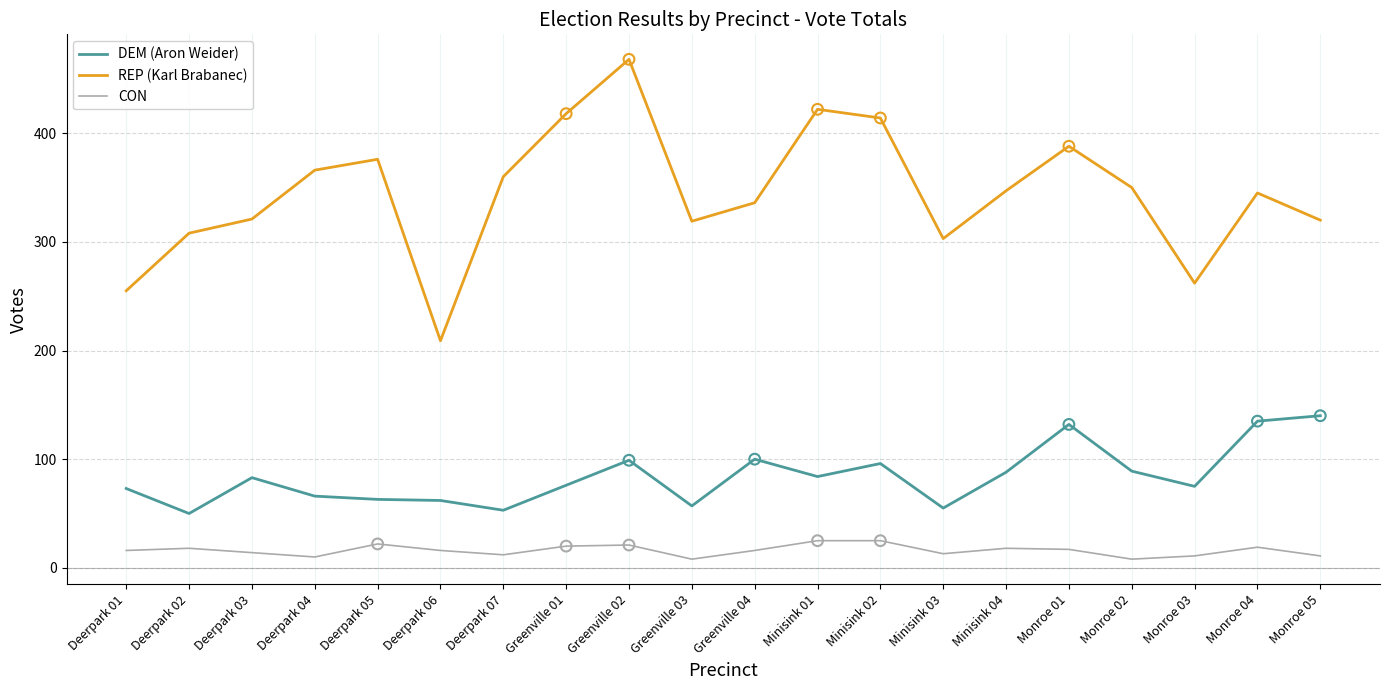

What is the total value across all series at Minisink 01?

531